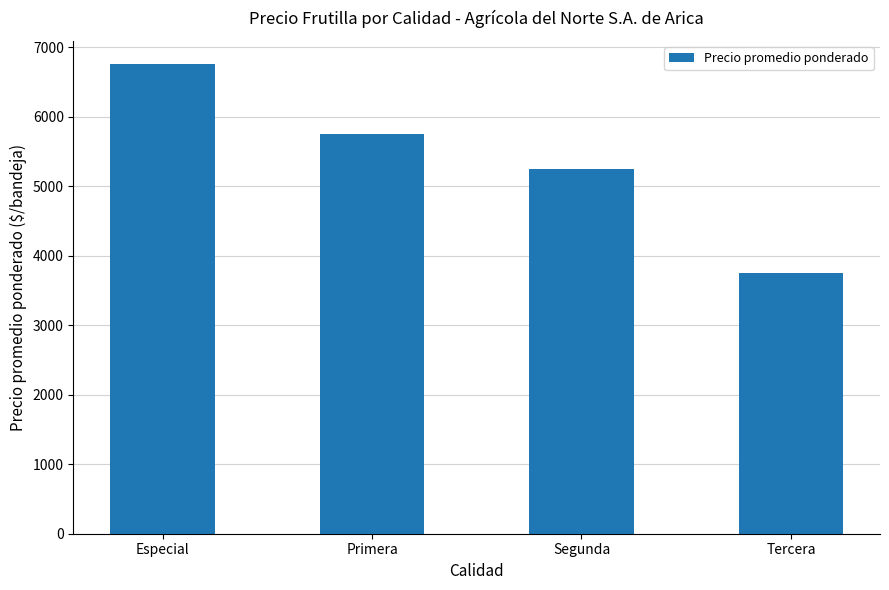

What is the average value?

5375